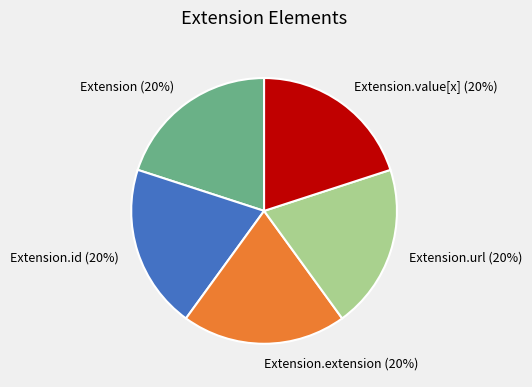

Count the number of slices in the pie.

5